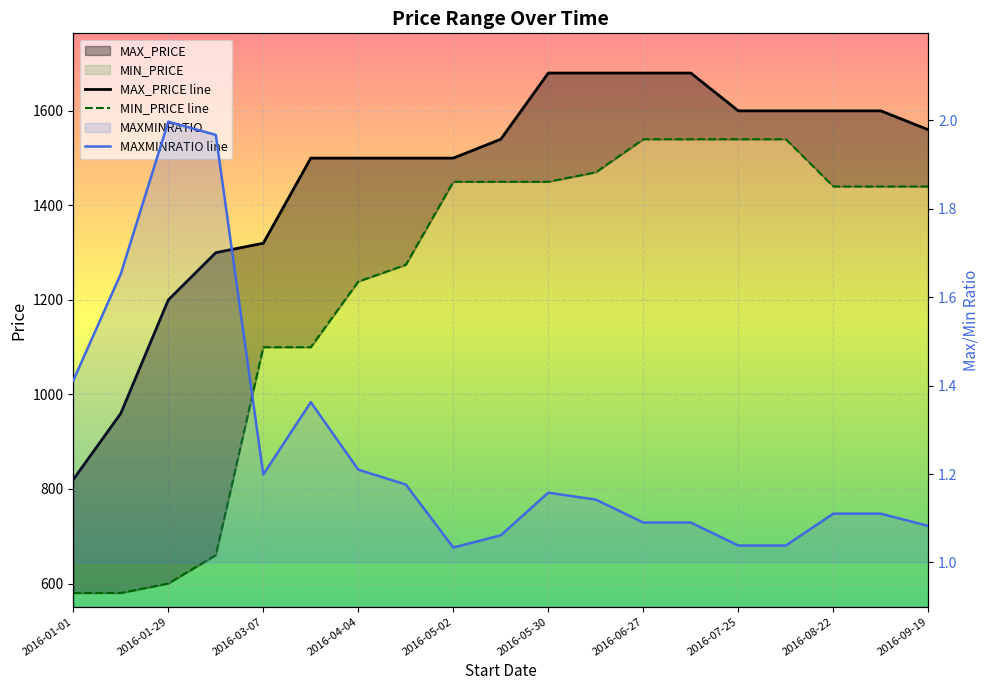

Where does the MIN_PRICE series first go above 1440?

2016-05-02